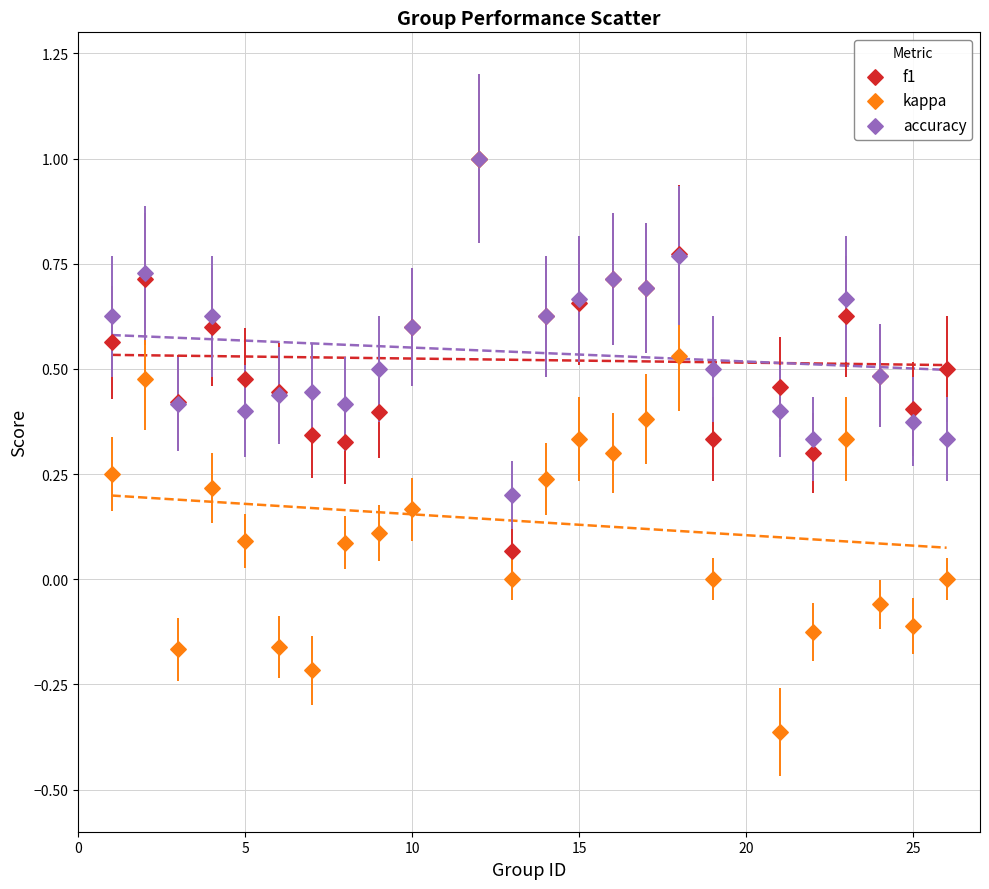

What are all the series names shown in the legend?

f1, kappa, accuracy